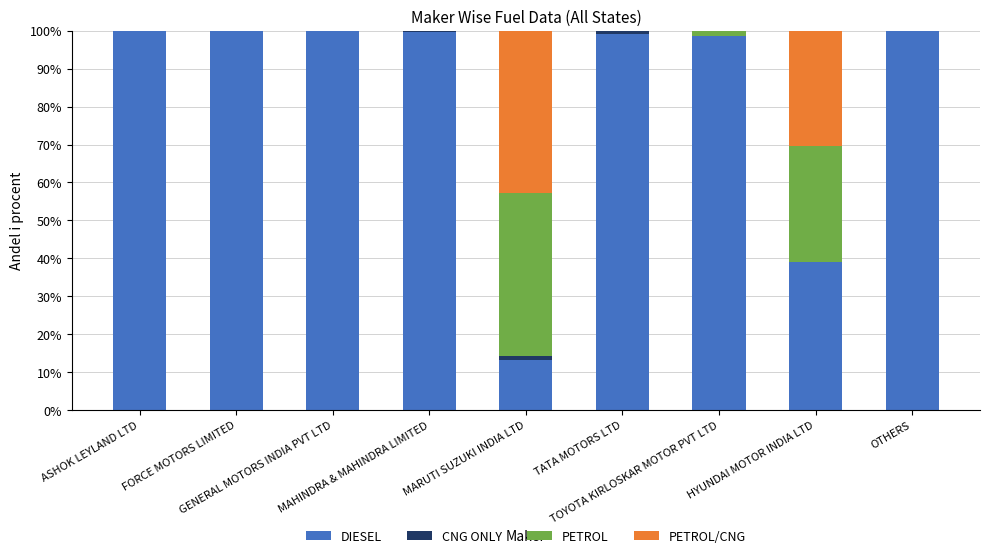

How many series are shown in this chart?

4